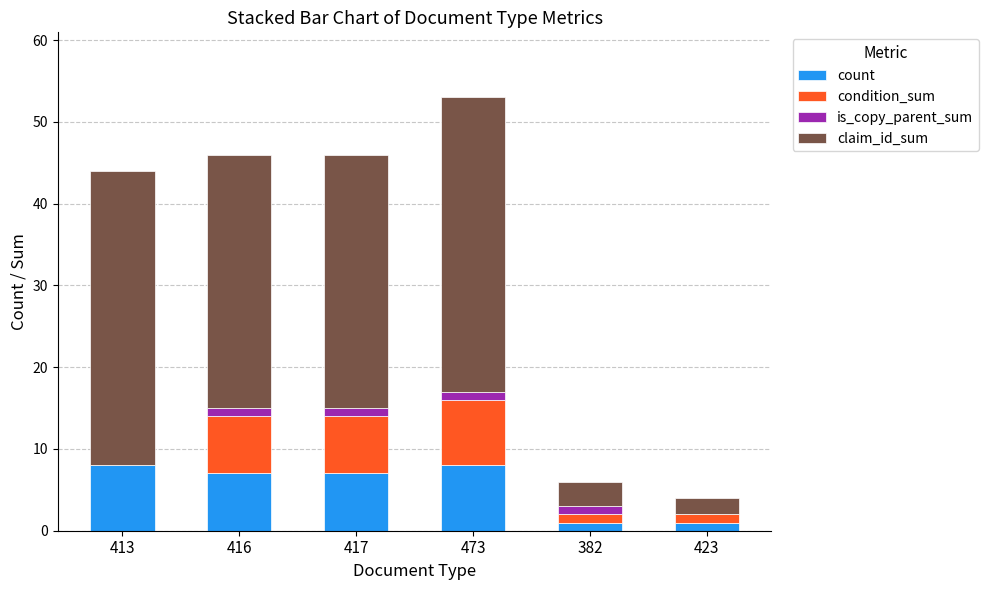

At which category is the sum across all series the highest?

473